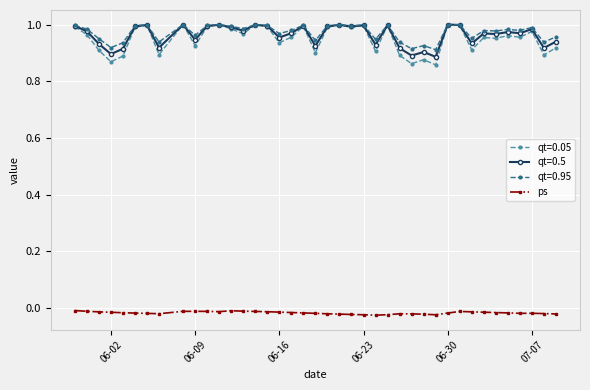

Which series has the largest range (max minus min)?

qt=0.05